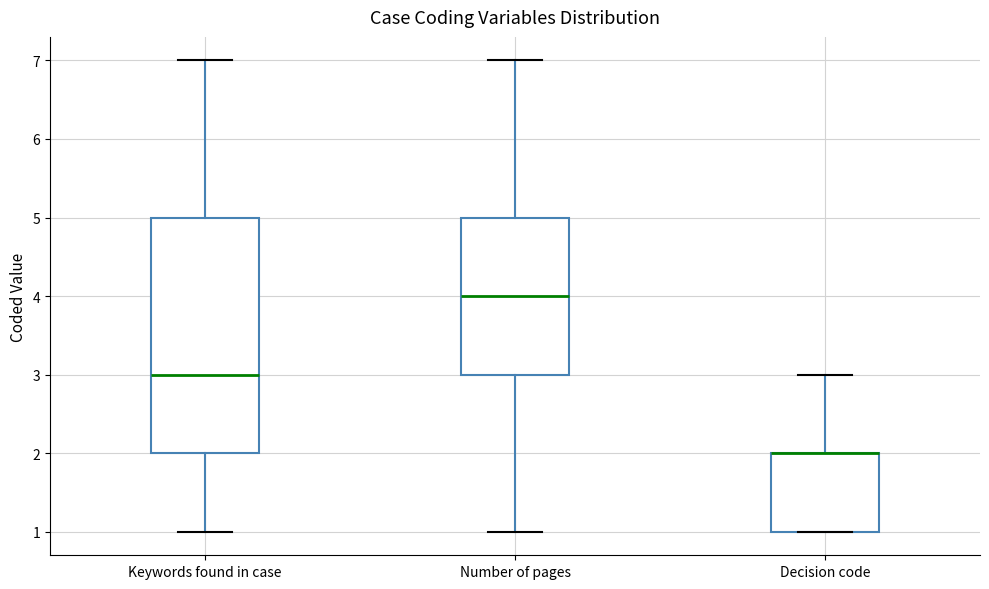

Which box is the tallest, from its lower edge to its upper edge?

Keywords found in case